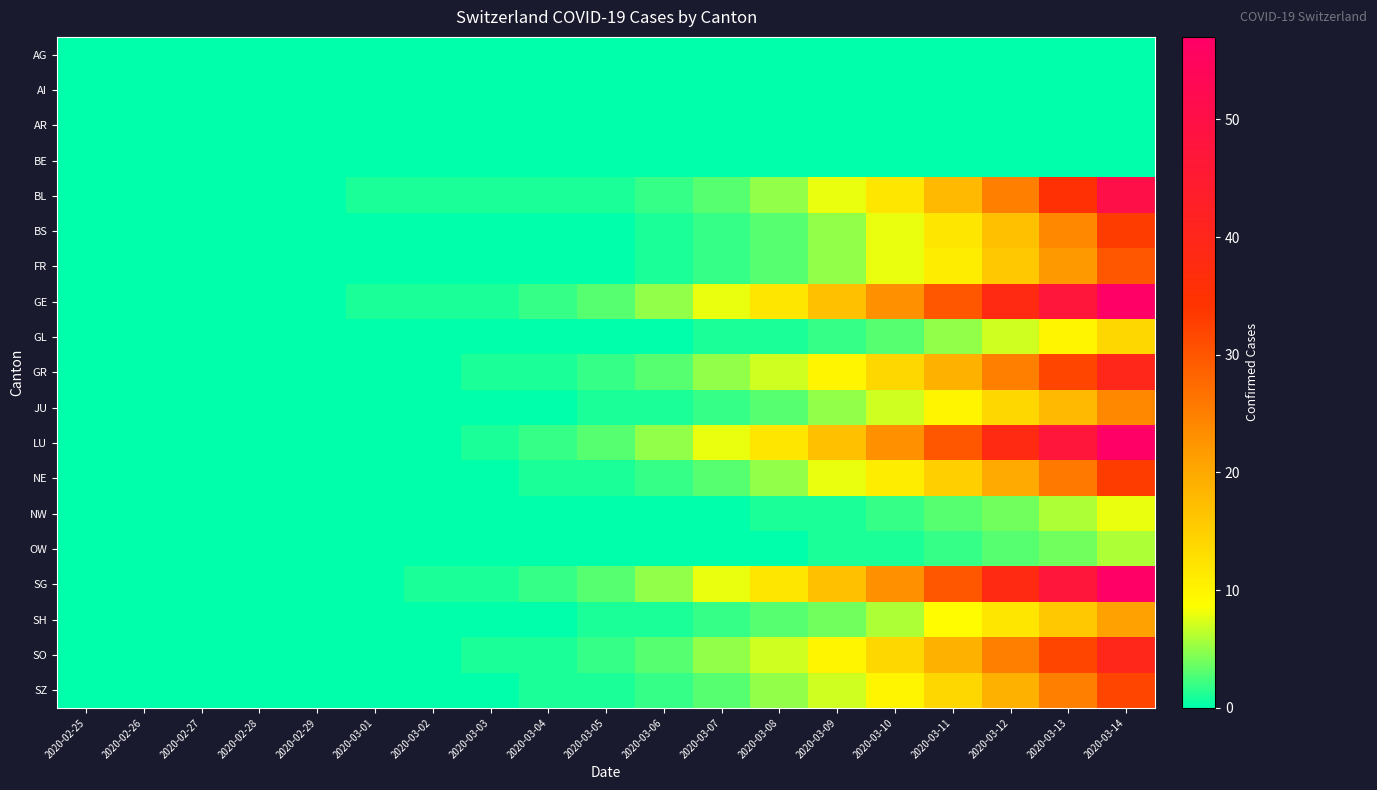

What is the total value across all series at 2020-03-07?

52